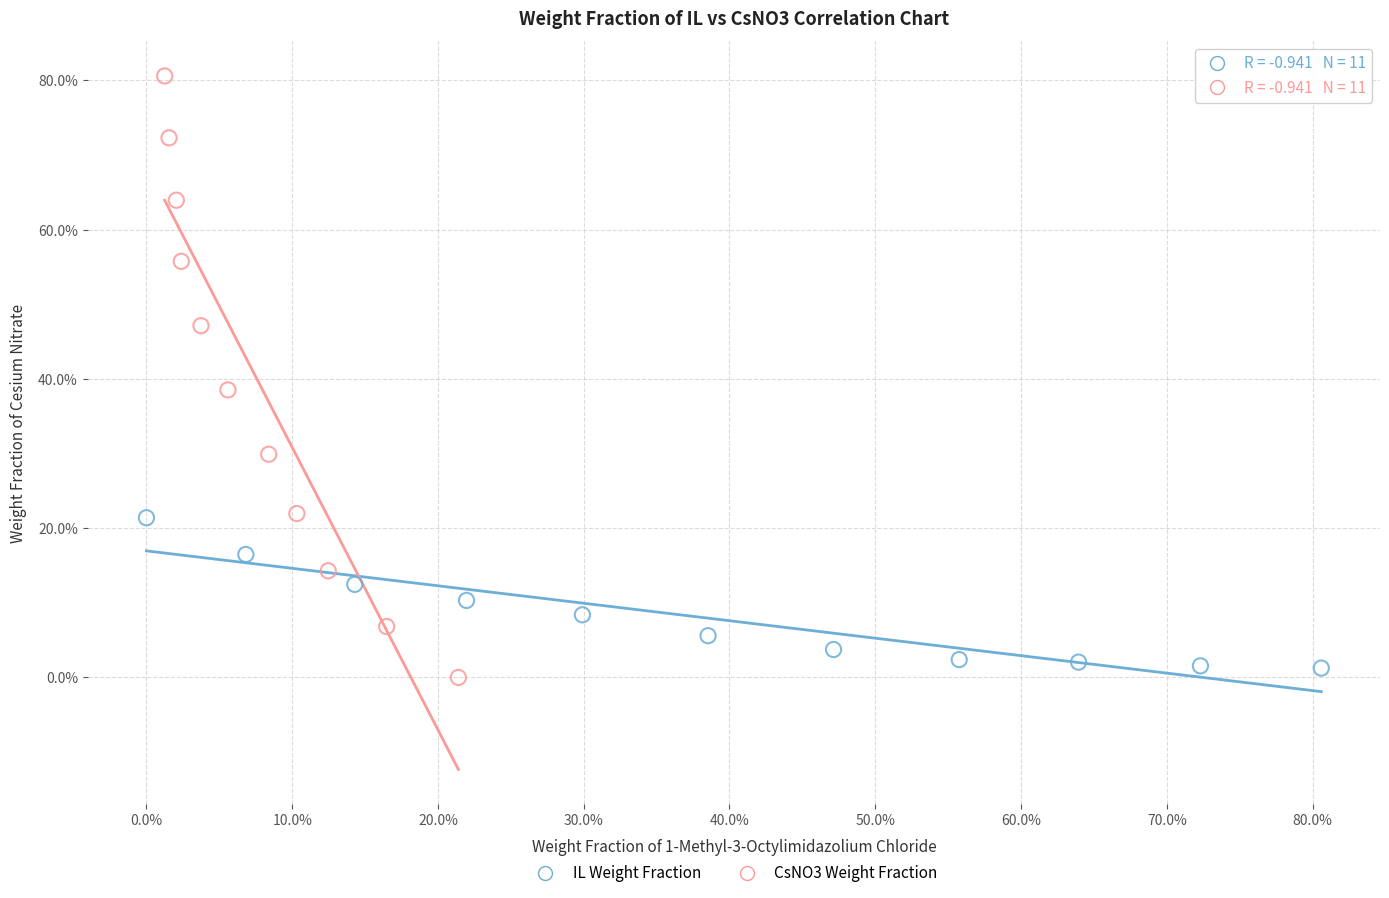

What are all the series names shown in the legend?

IL Weight Fraction, CsNO3 Weight Fraction